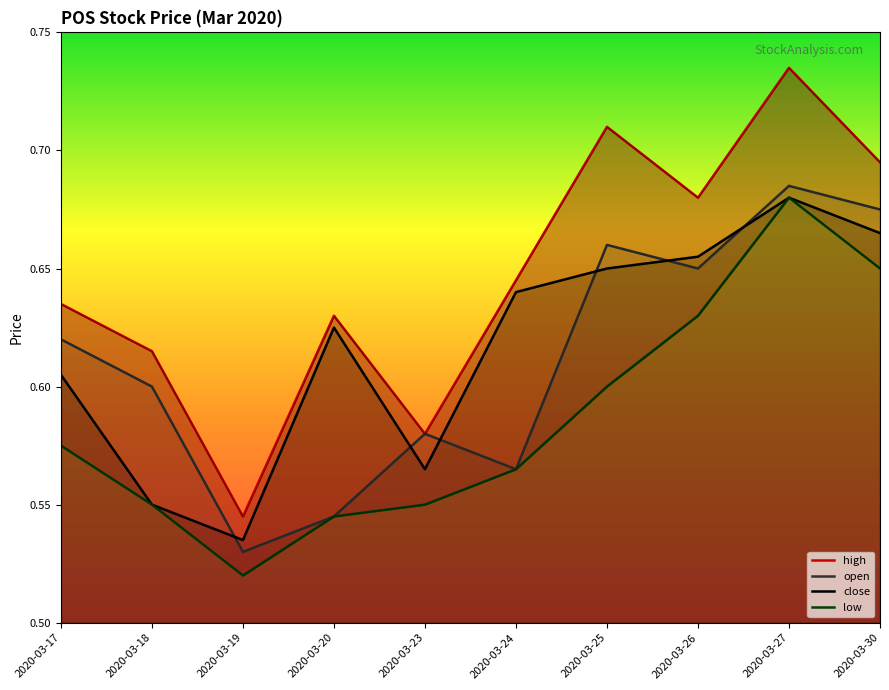

What is the value of the low point at the 5th from the left?

0.6